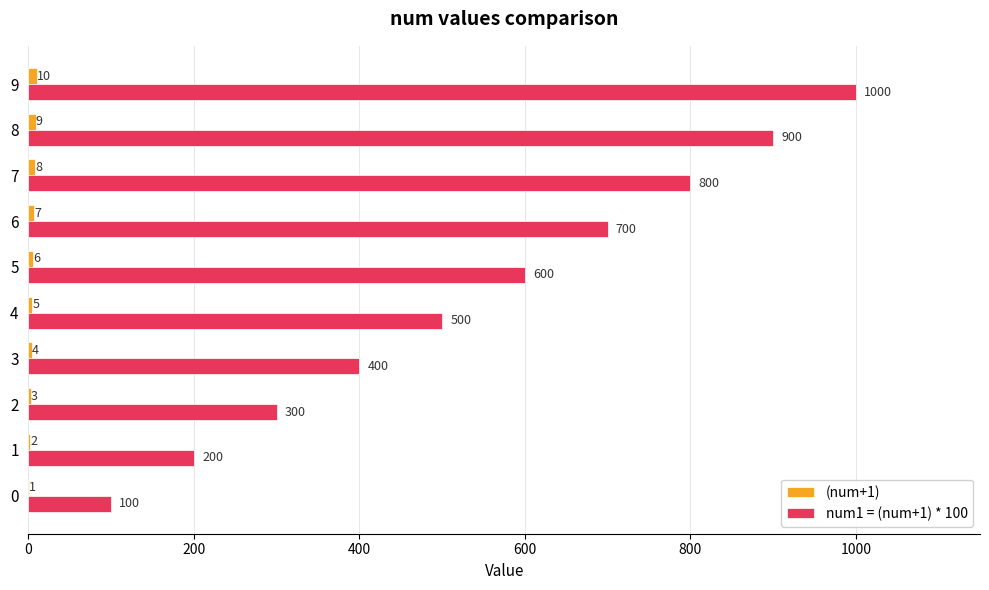

Which category has the highest value across all series?

9